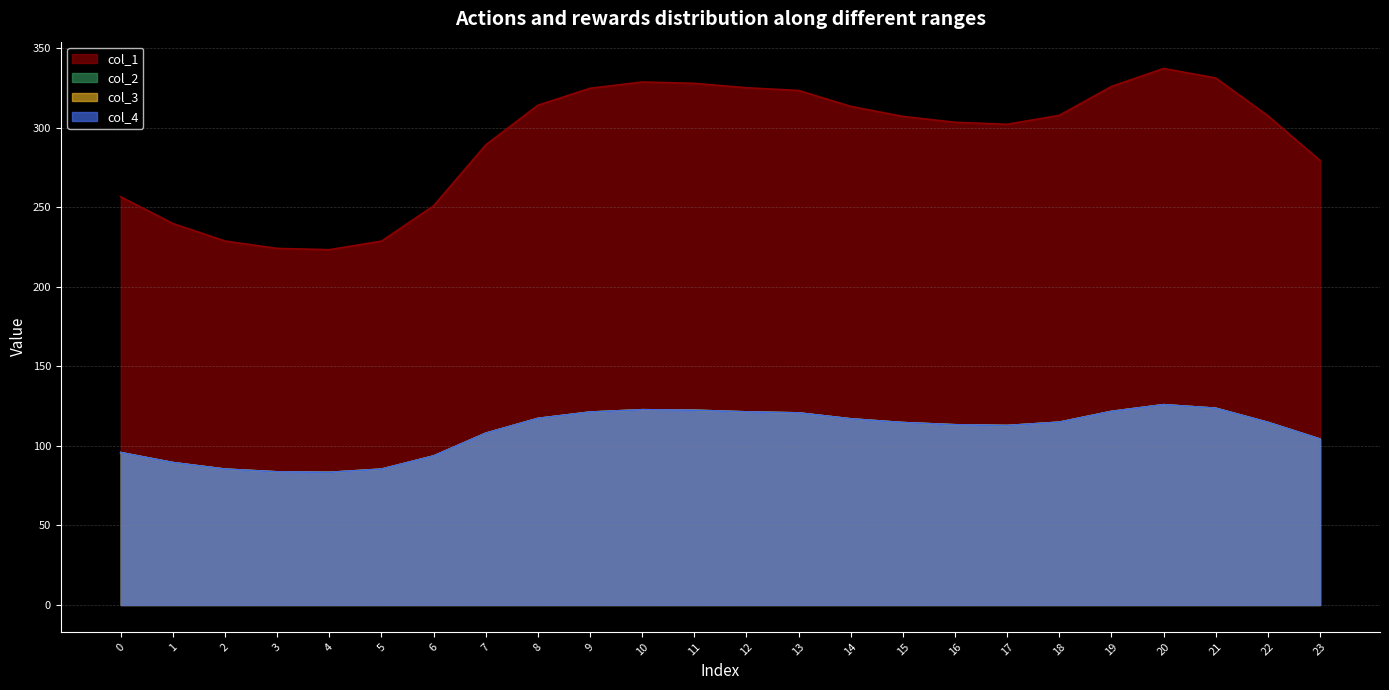

Which series changed the most between 2 and 6?

col_1